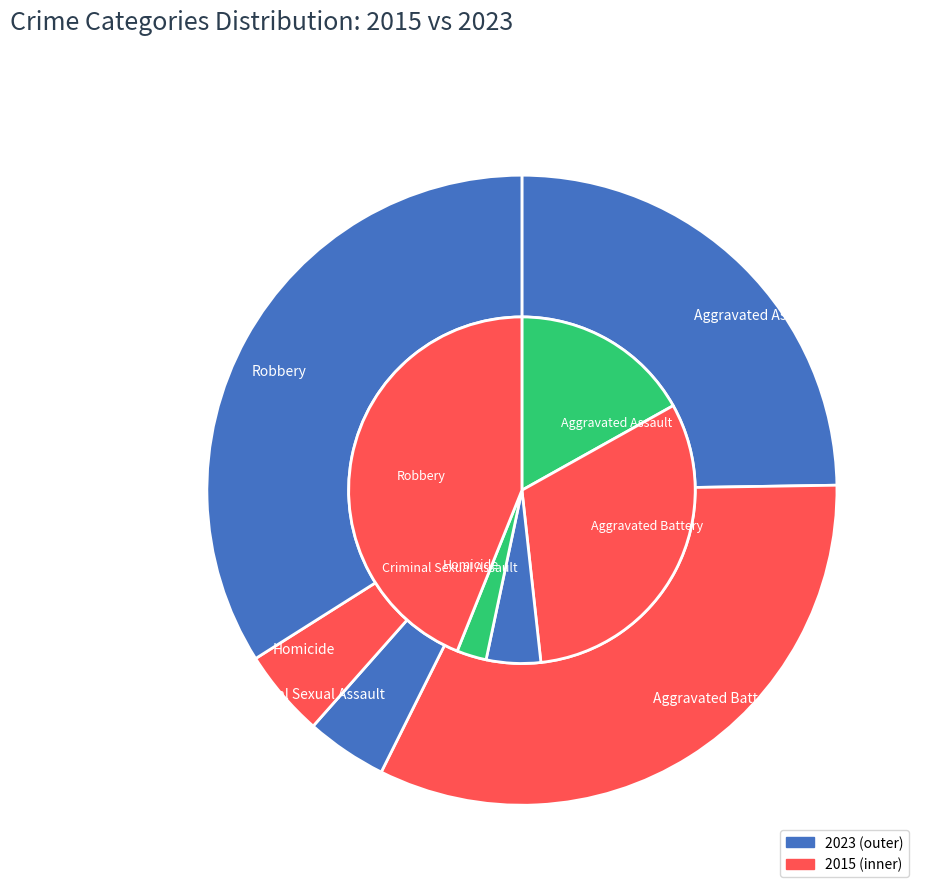

Combined, do values_2015 and values_2023 account for over 50%?

No